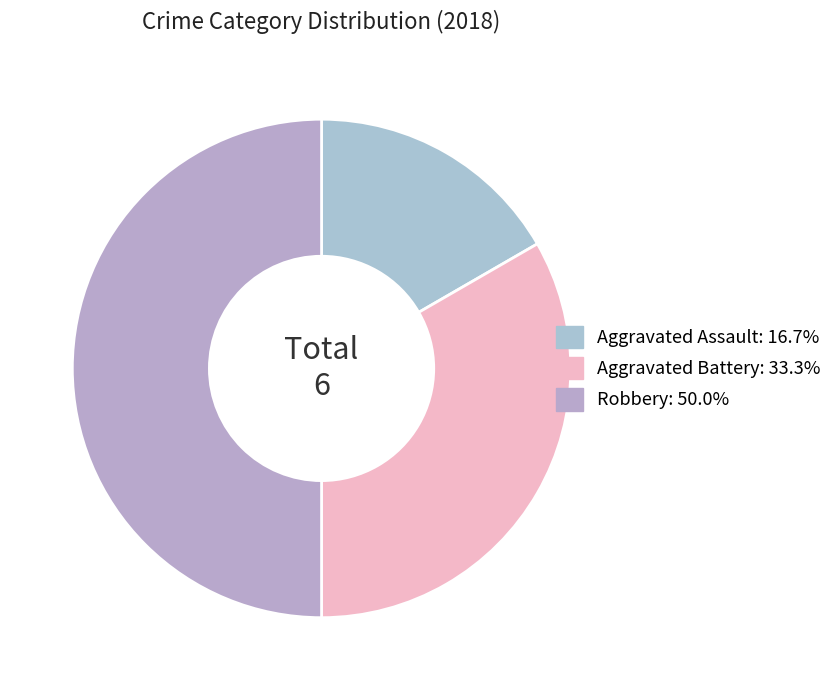

Rank the categories by value from highest to lowest.

Robbery, Aggravated Battery, Aggravated Assault